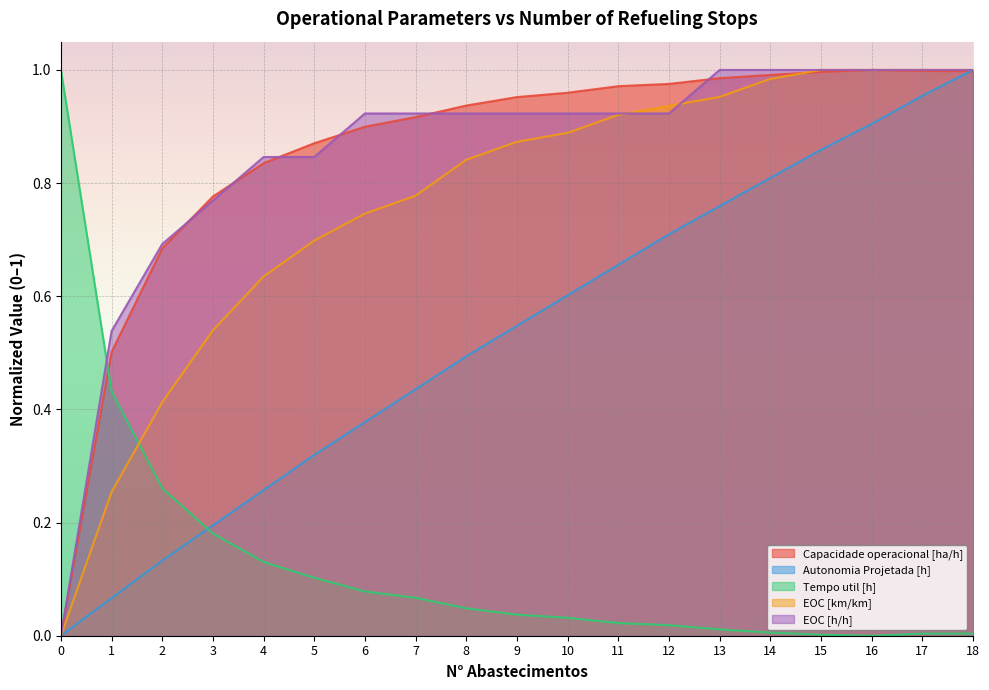

Which category has the highest value across all series?

16